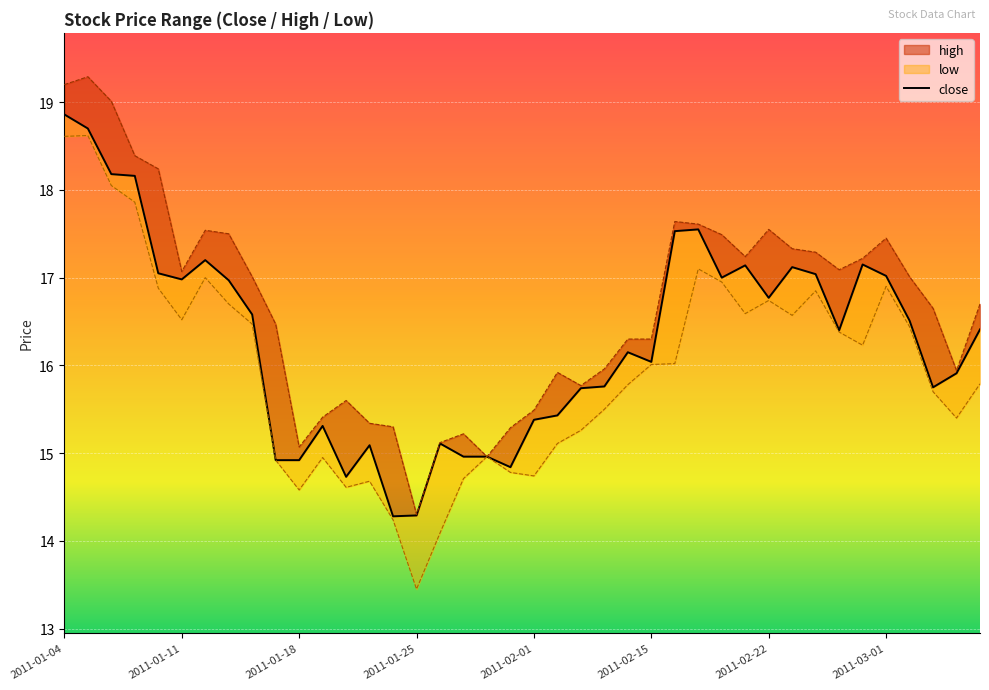

What value does the close series have at 2011-02-11?

15.8